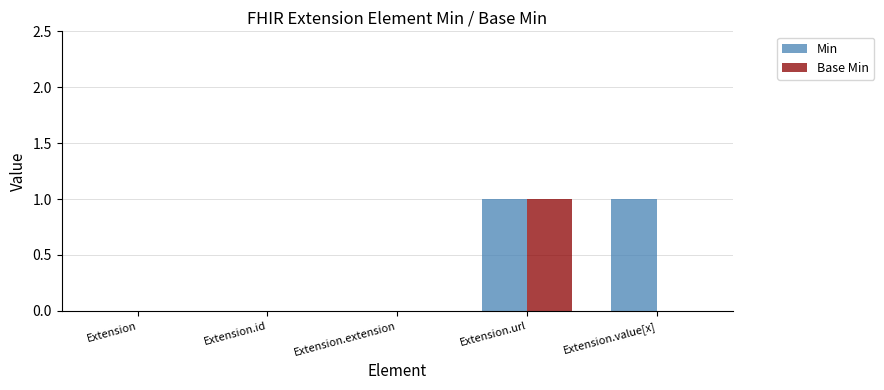

Which series has the largest total across all categories?

Min